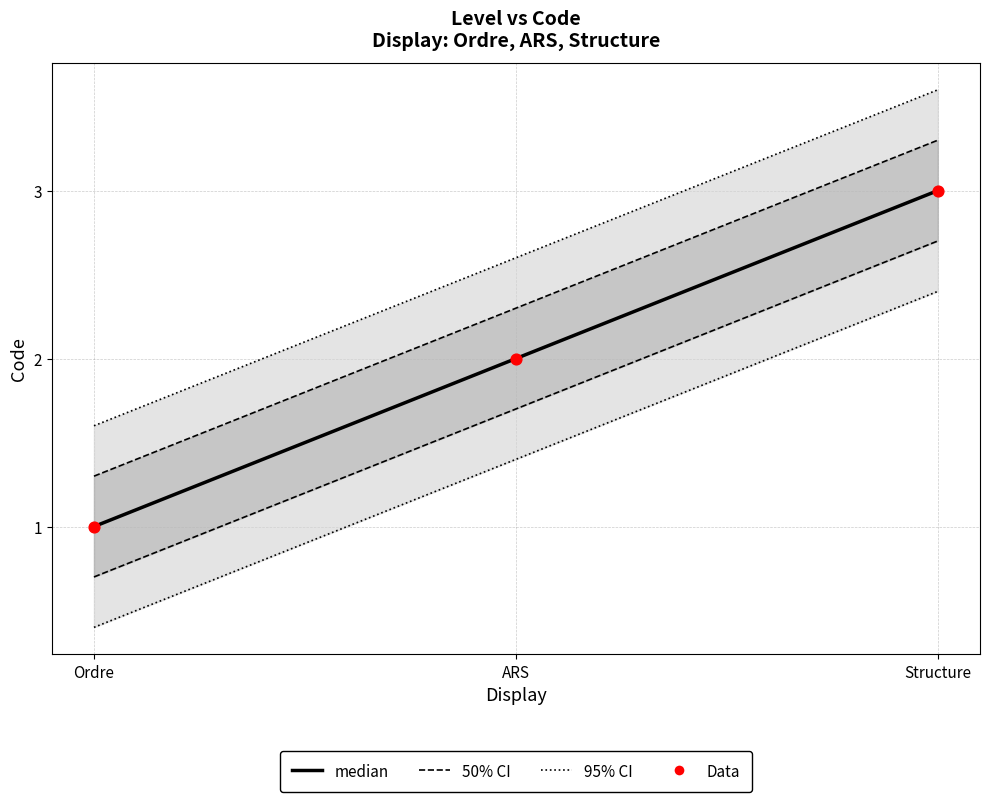

Which series contains the lowest Y value?

median